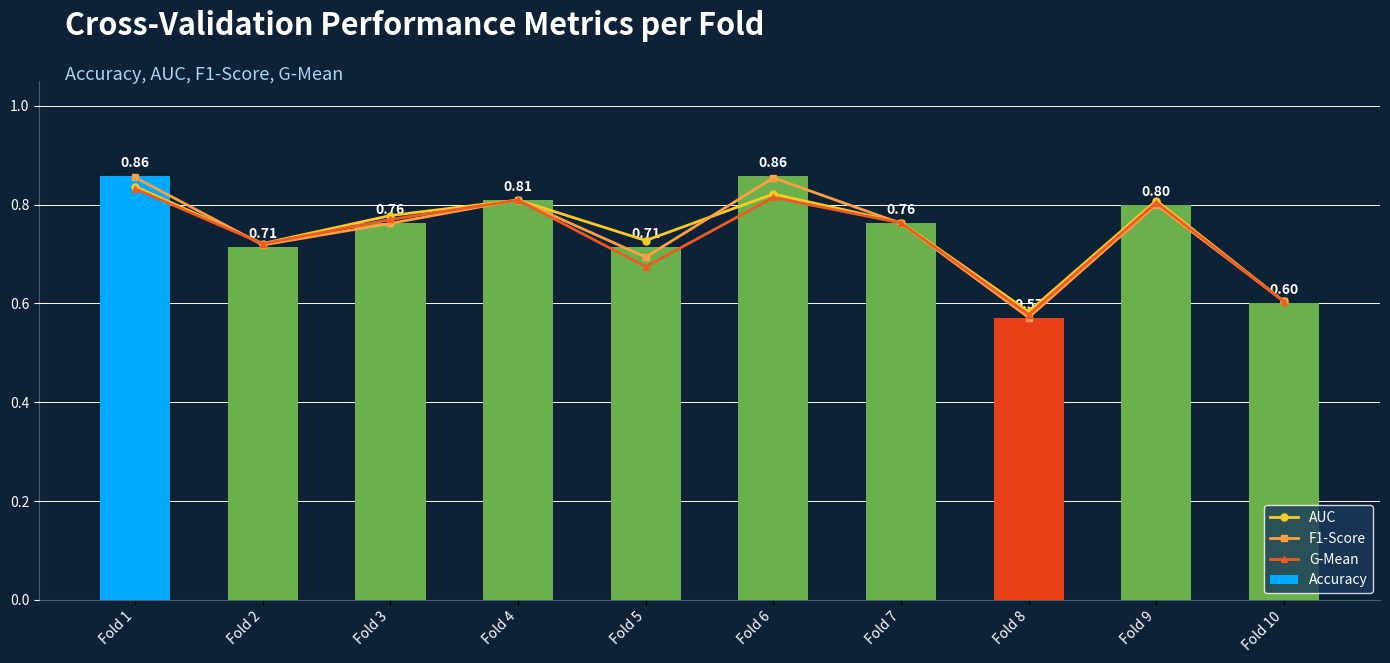

What is the greatest value displayed?

0.9